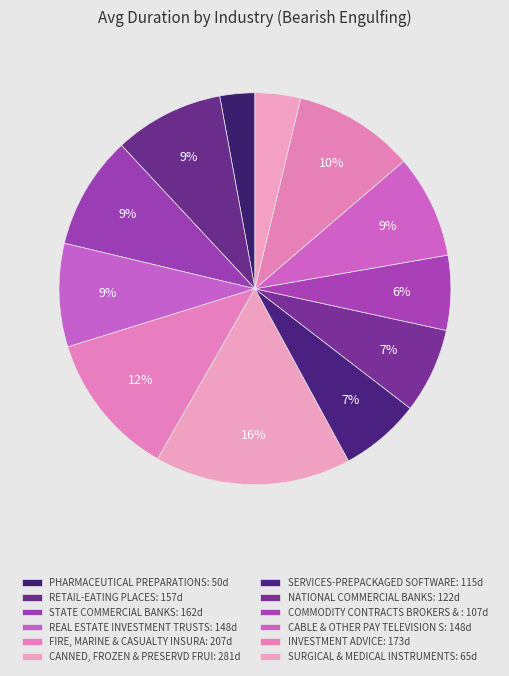

To the nearest percent, what is the average slice percentage?

8%